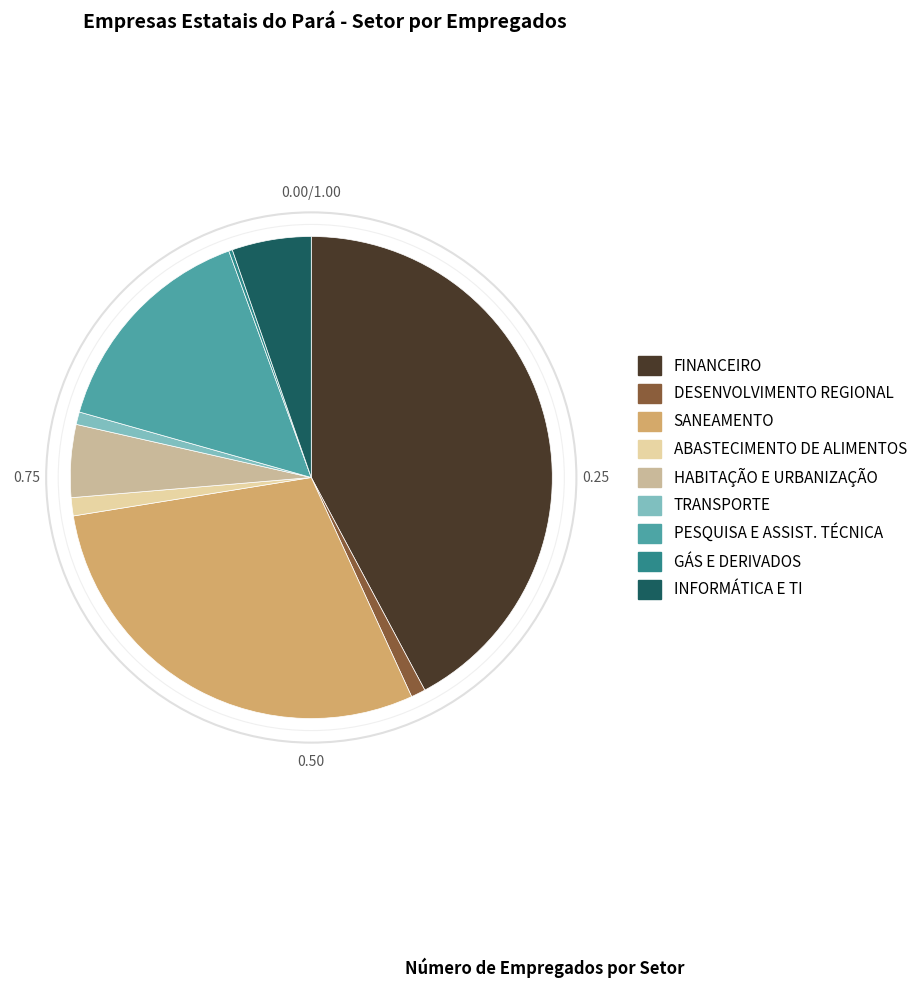

Is there a majority slice in this chart?

No